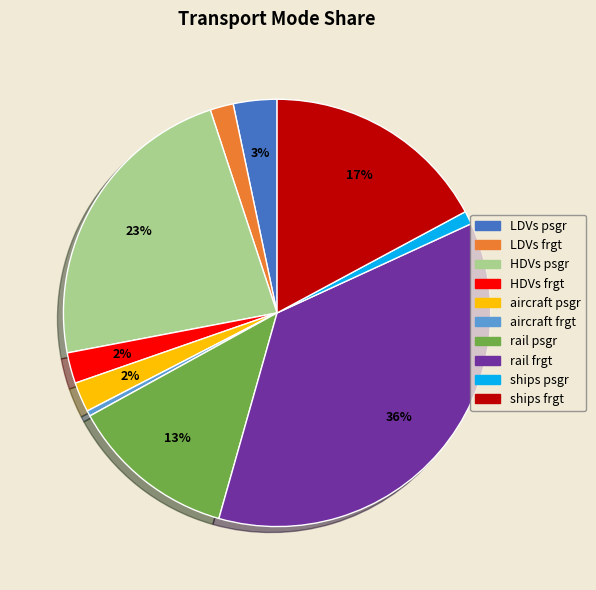

Which category has the biggest portion of the pie?

rail frgt